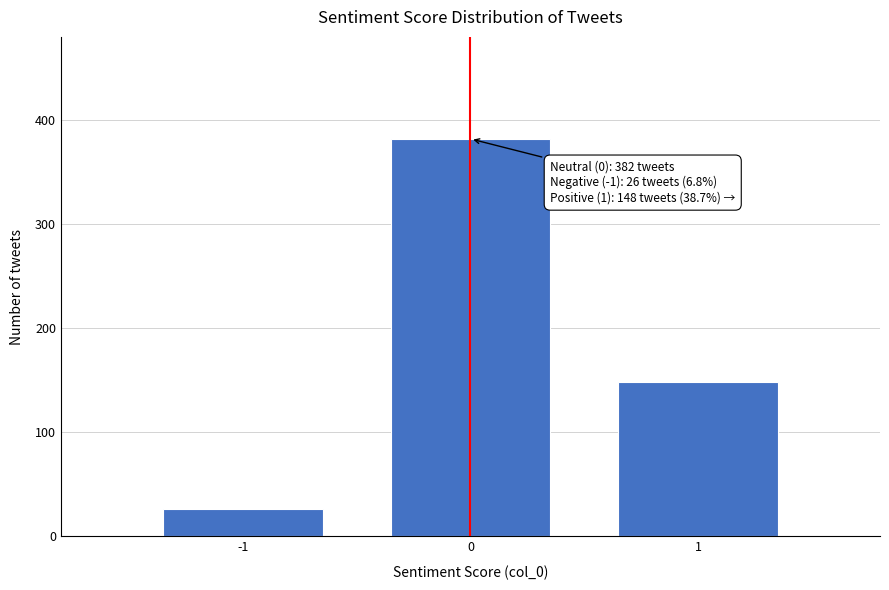

Reading left to right, extract all data points from this chart.

-1=26	0=382	1=148